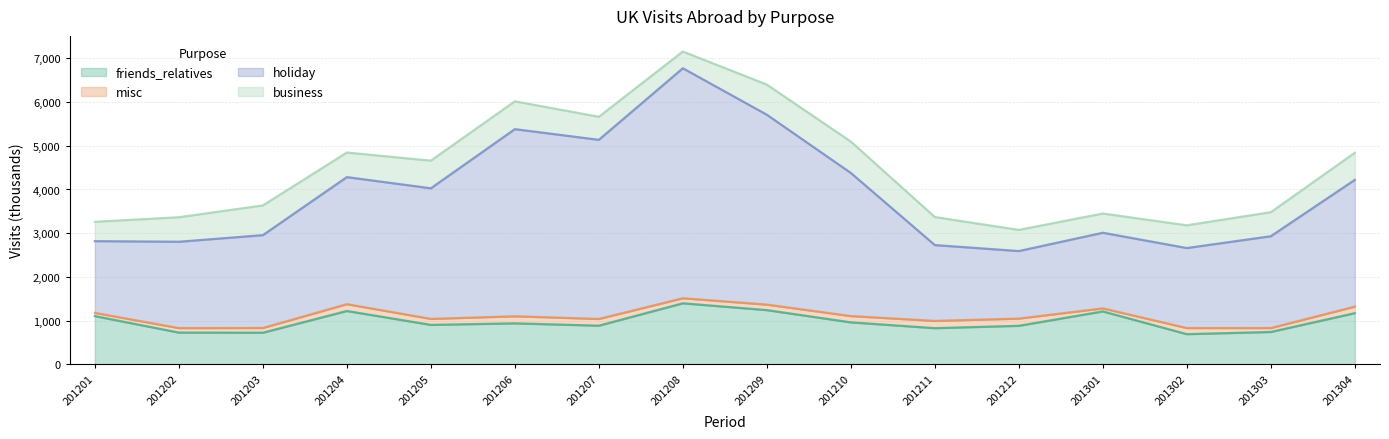

At how many categories does at least one series exceed 6084?

2